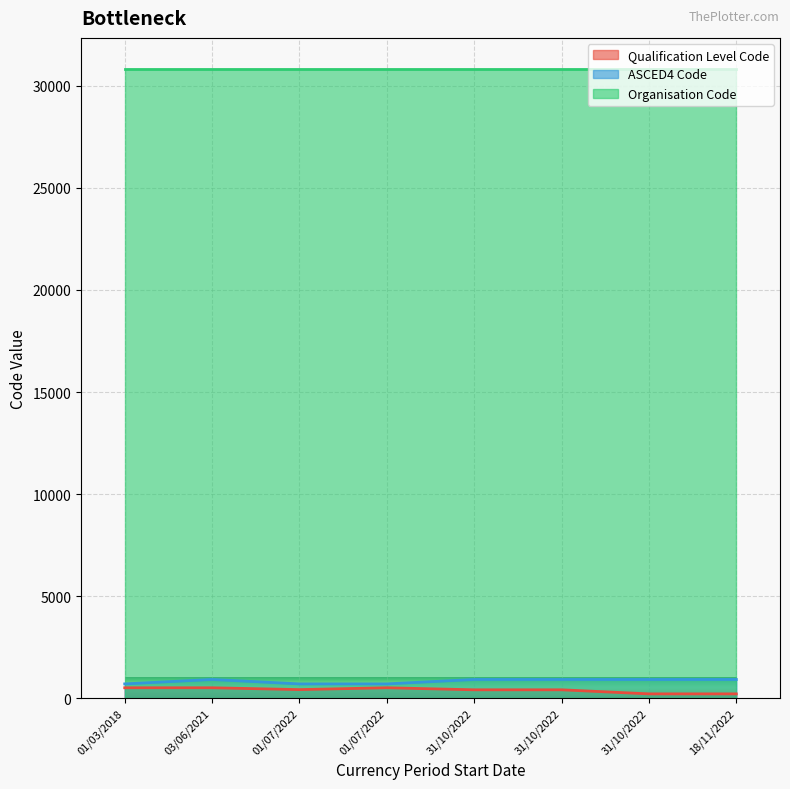

True or false: Qualification Level Code has a value of 117 at 01/07/2022.

False